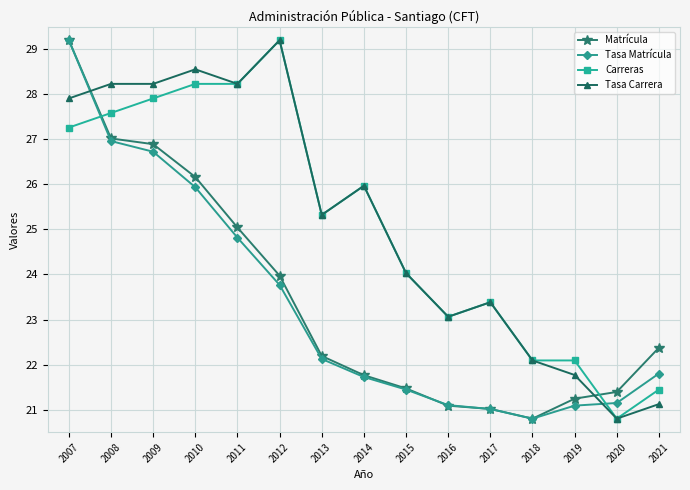

What is the spread (max minus min) of values at 2010?

2.6